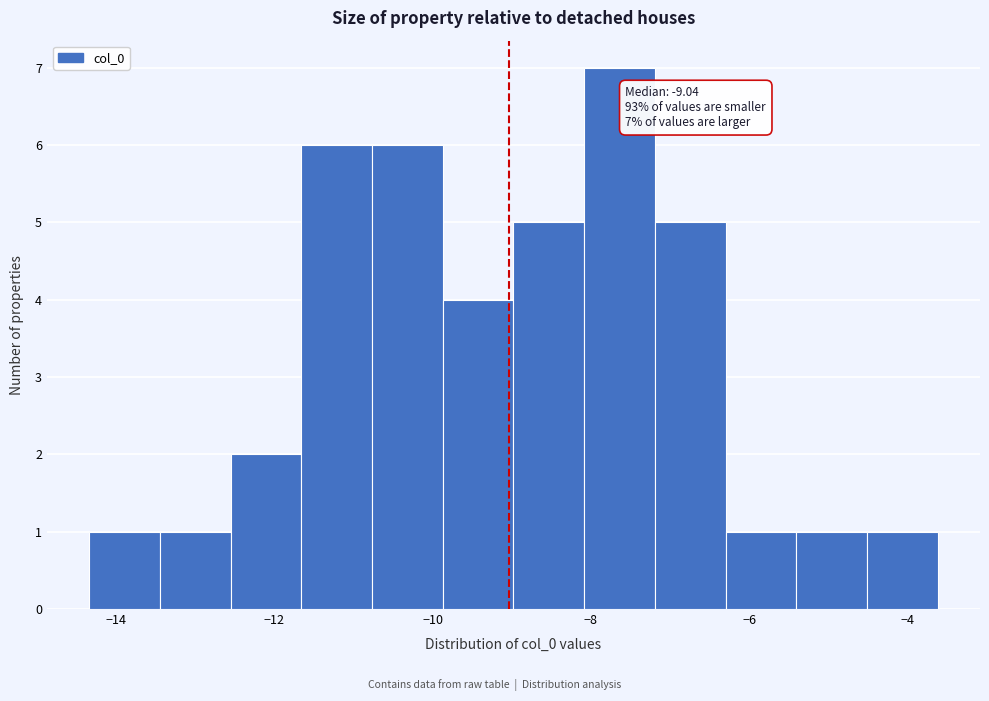

Which range on the x-axis has the tallest bar?

-8.0 to -7.2